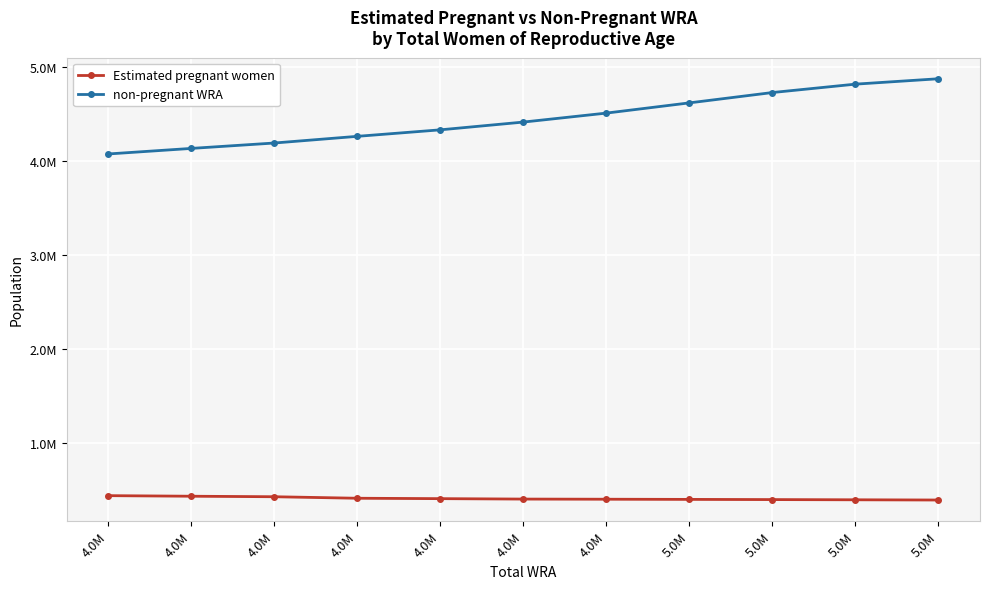

Reading left to right, list all the values displayed in this chart.

Estimated pregnant women: 435207.7	429123.8	423689.0	407574.7	403342.3	398795.4	397216.7	395410.9	393381.8	391154.8	388753.6
non-pregnant WRA: 4071792.3	4130876.2	4188311.0	4259425.3	4328657.7	4411204.6	4506783.3	4615589.1	4725618.2	4814845.2	4872246.4